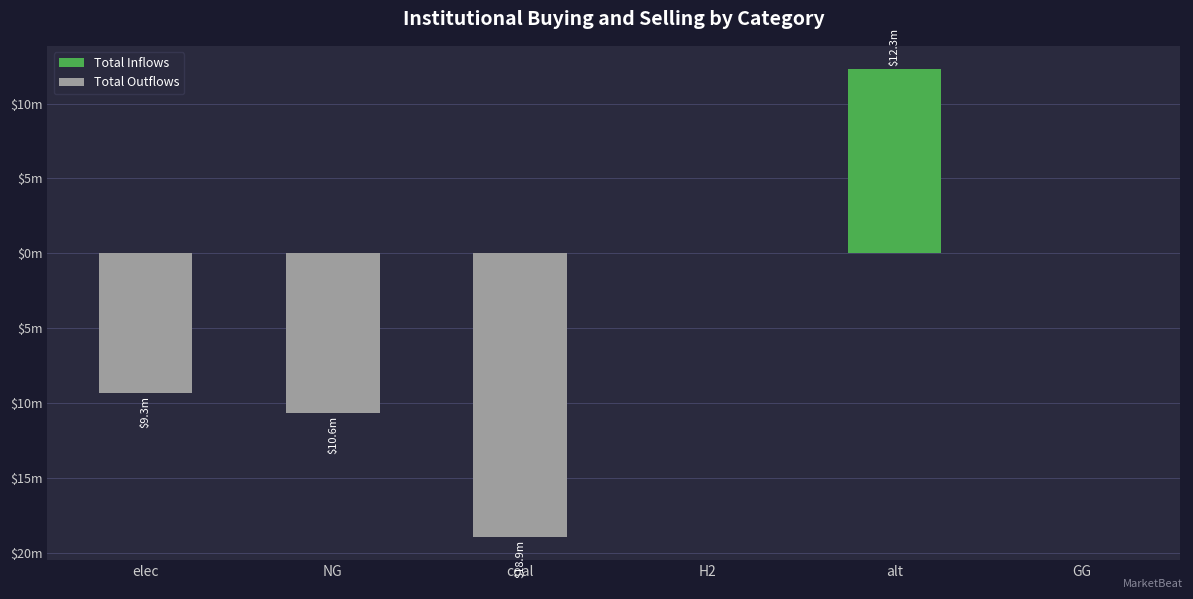

What position from the right is NG?

5